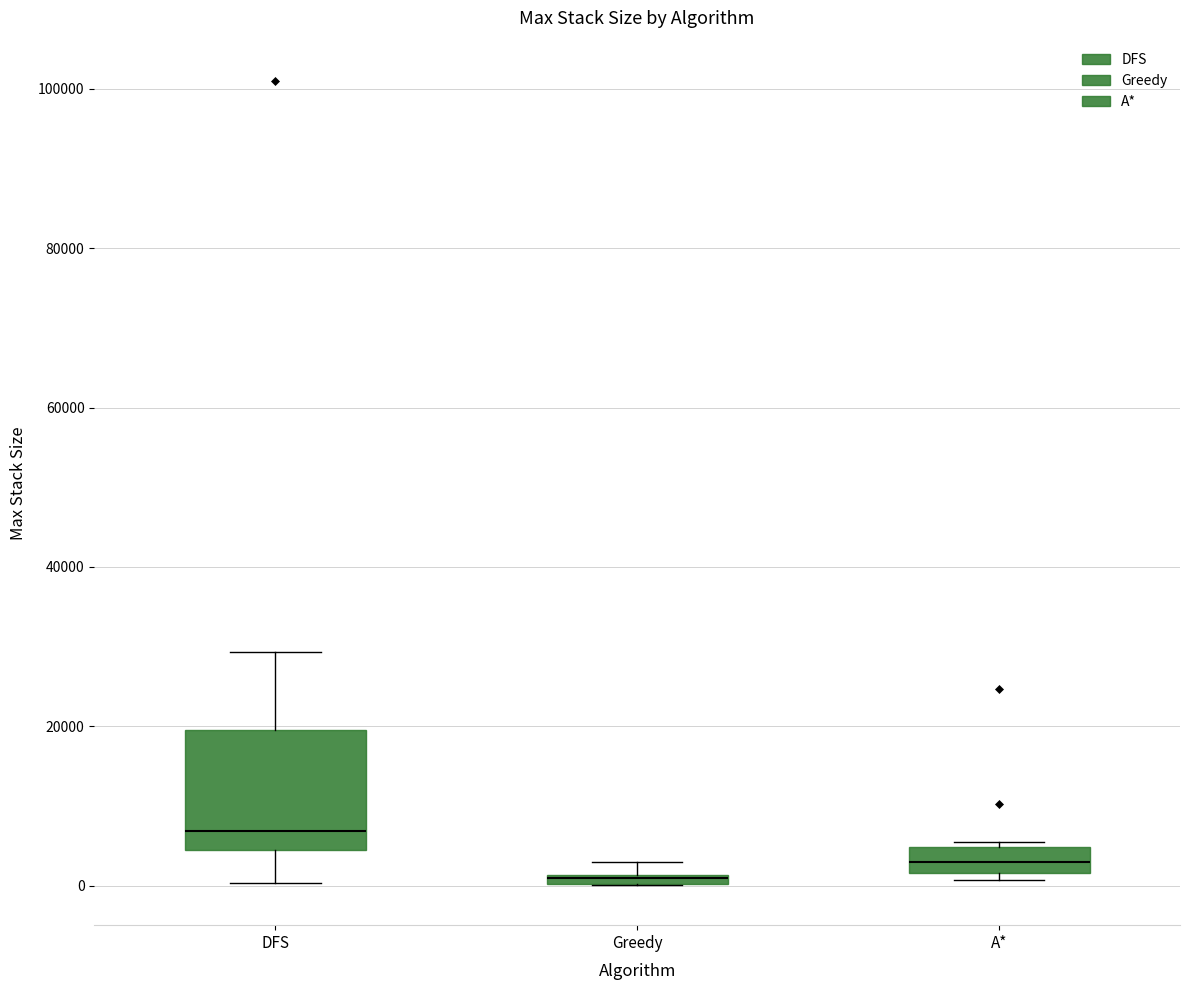

Which box is the tallest, from its lower edge to its upper edge?

DFS